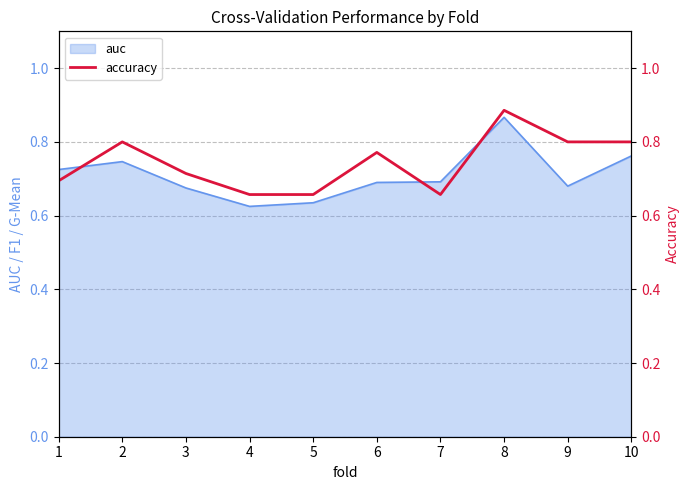

Which category has the highest value in the auc series?

8